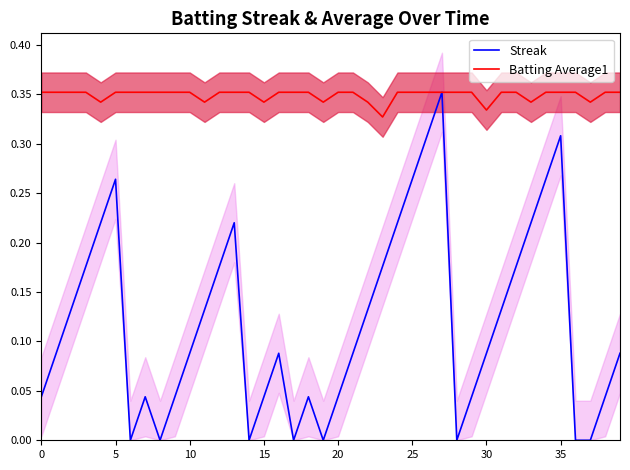

True or false: Batting Average1 has a value of 0.4 at 0.

True